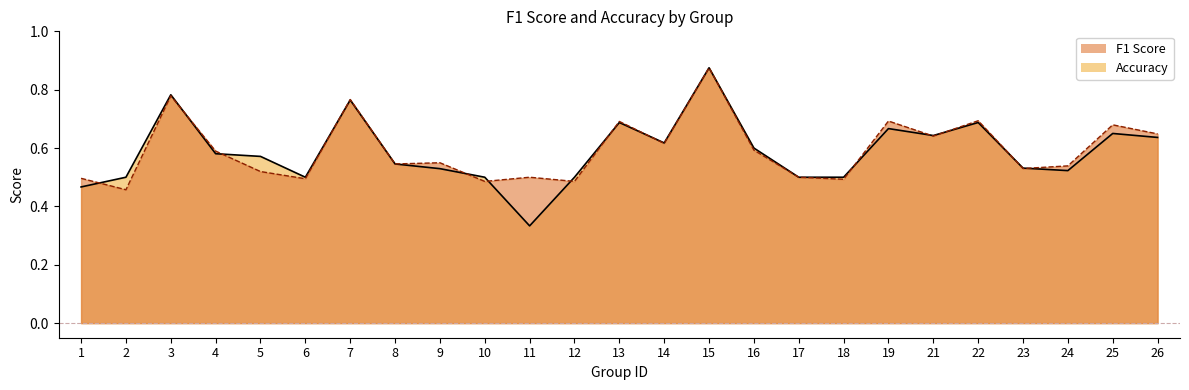

What is the difference between the maximum and minimum values in the accuracy series?

0.5